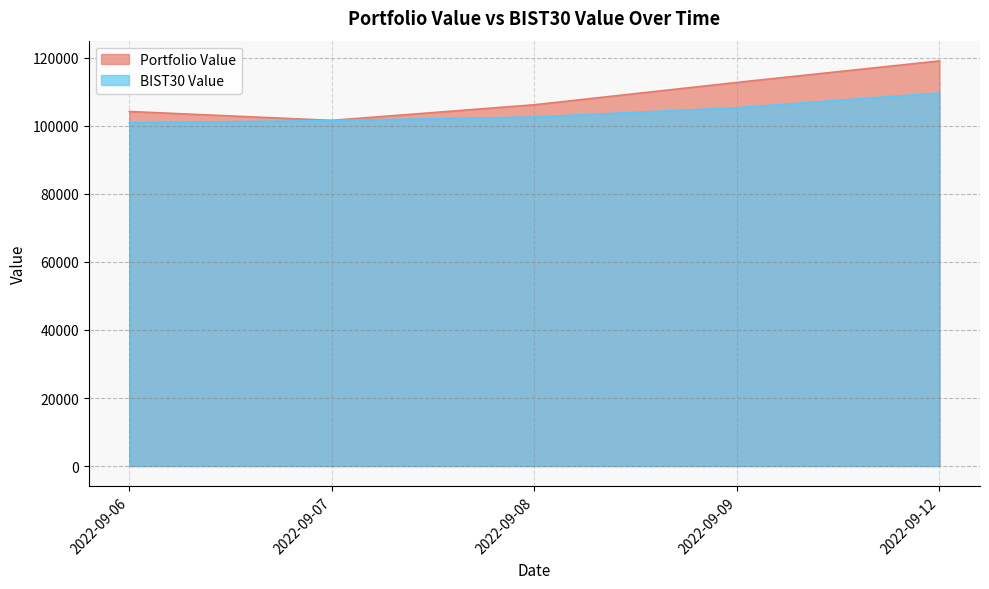

Which series has the largest range (max minus min)?

Portfolio Value